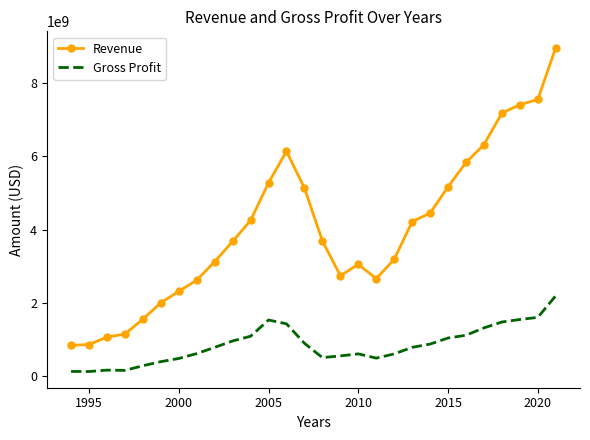

True or false: Gross Profit and Revenue cross at least once.

False